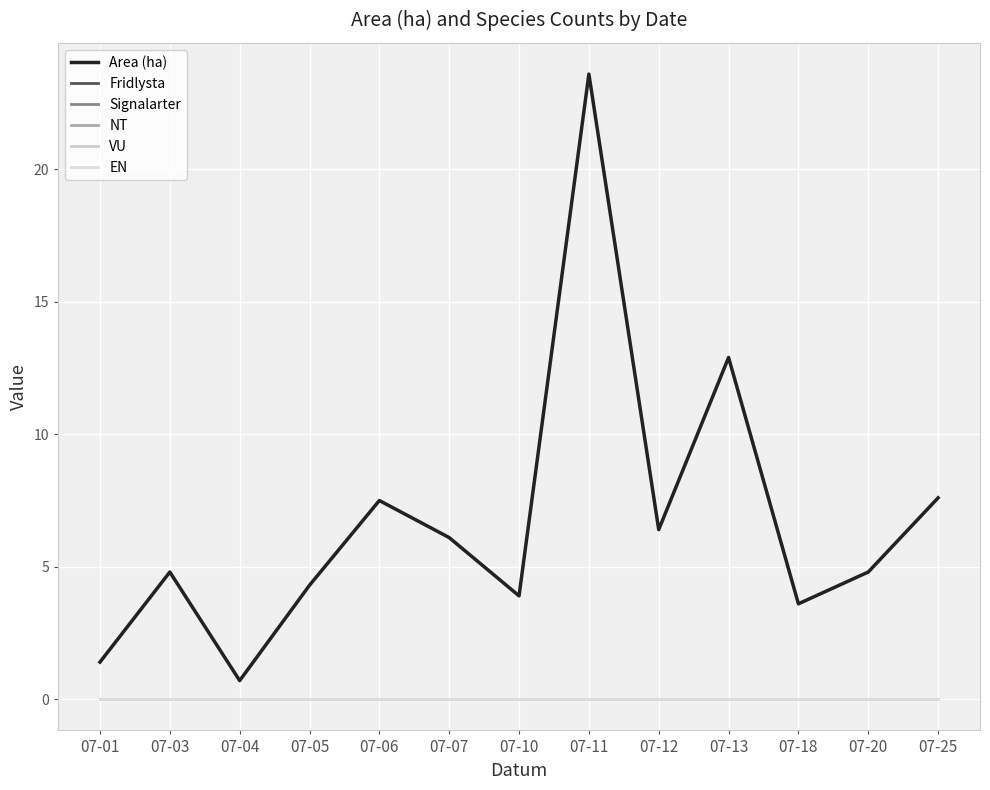

Is this an area chart (filled region under the line)?

No